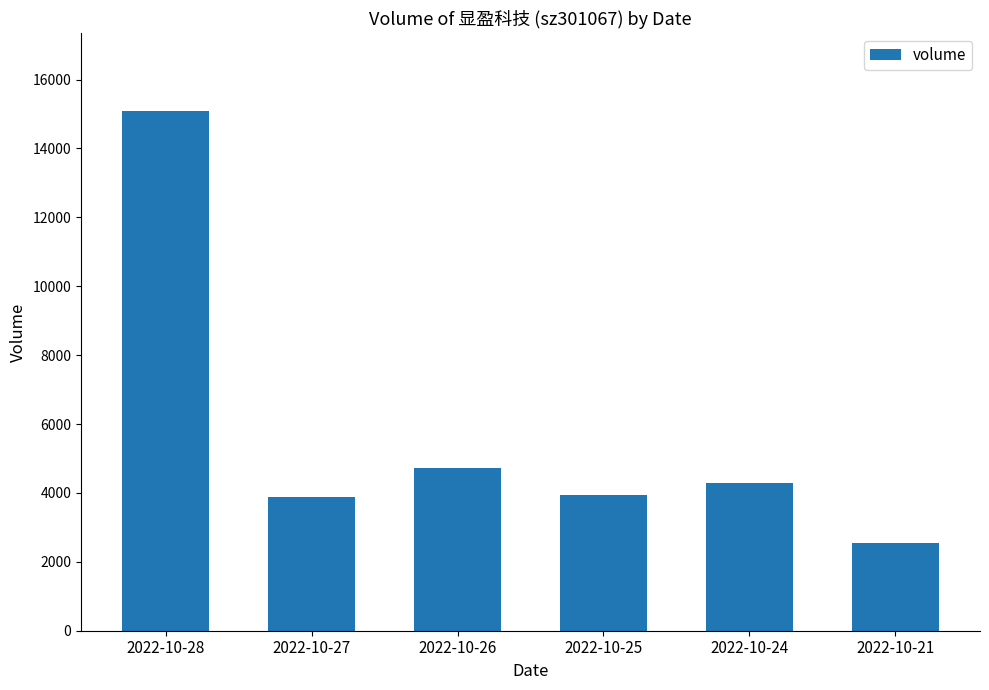

How many bars are there in total?

6